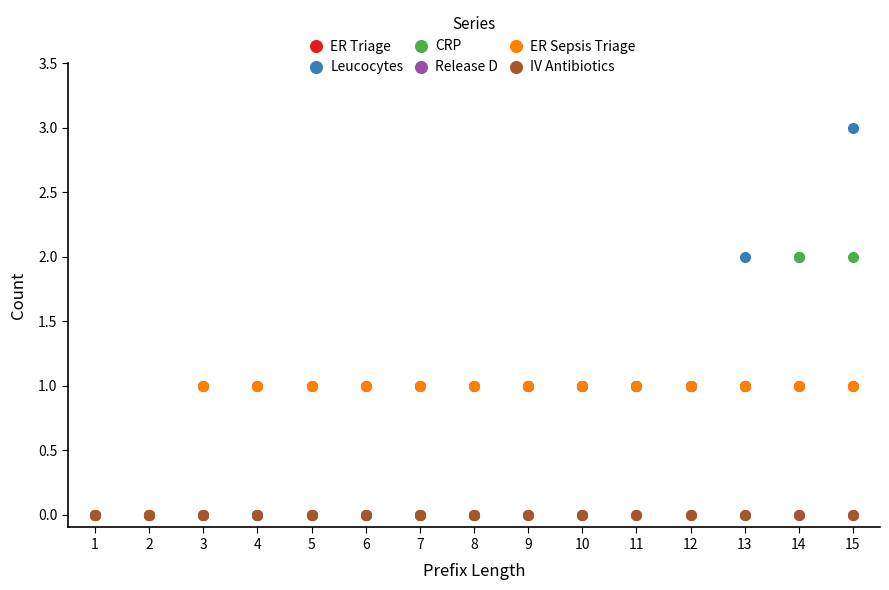

At how many categories does at least one series exceed 0?

13